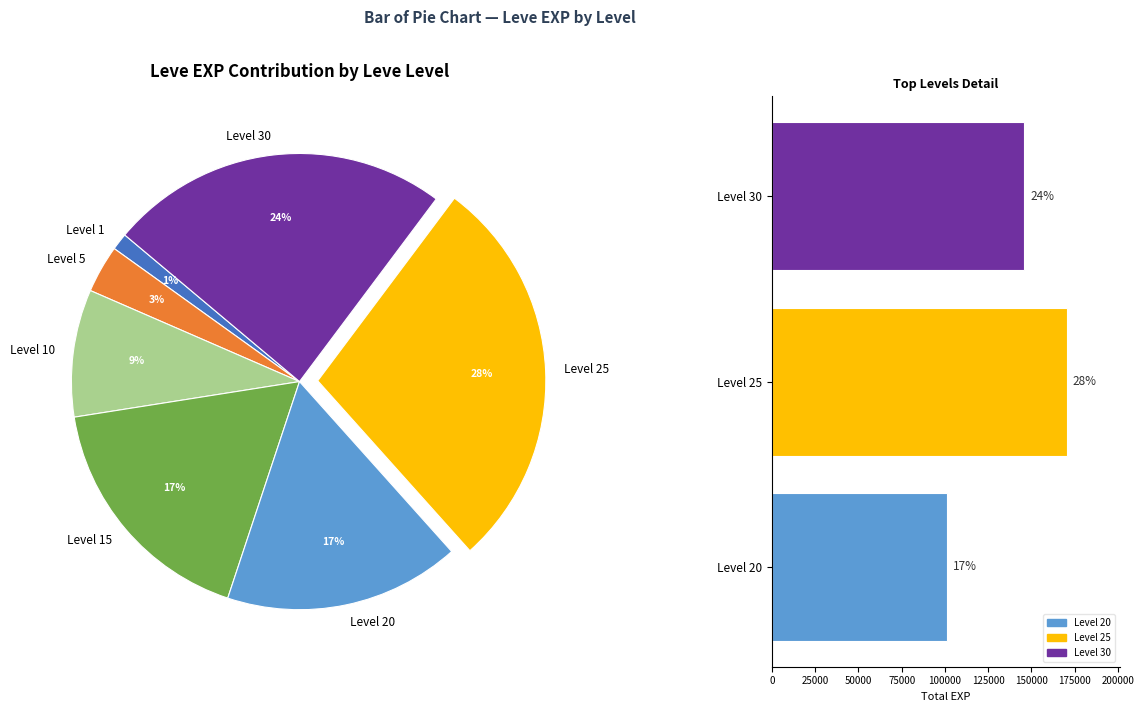

Which has a higher value, 1 or 5?

5